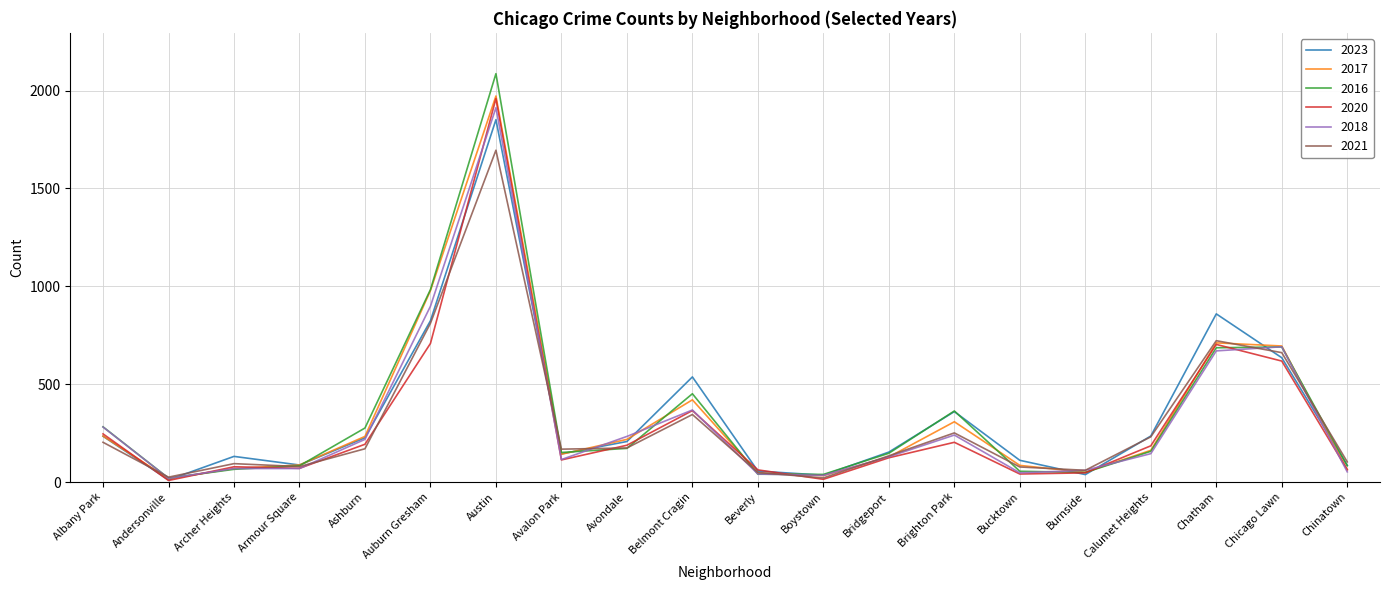

At which label does 2016 first exceed 157?

Albany Park